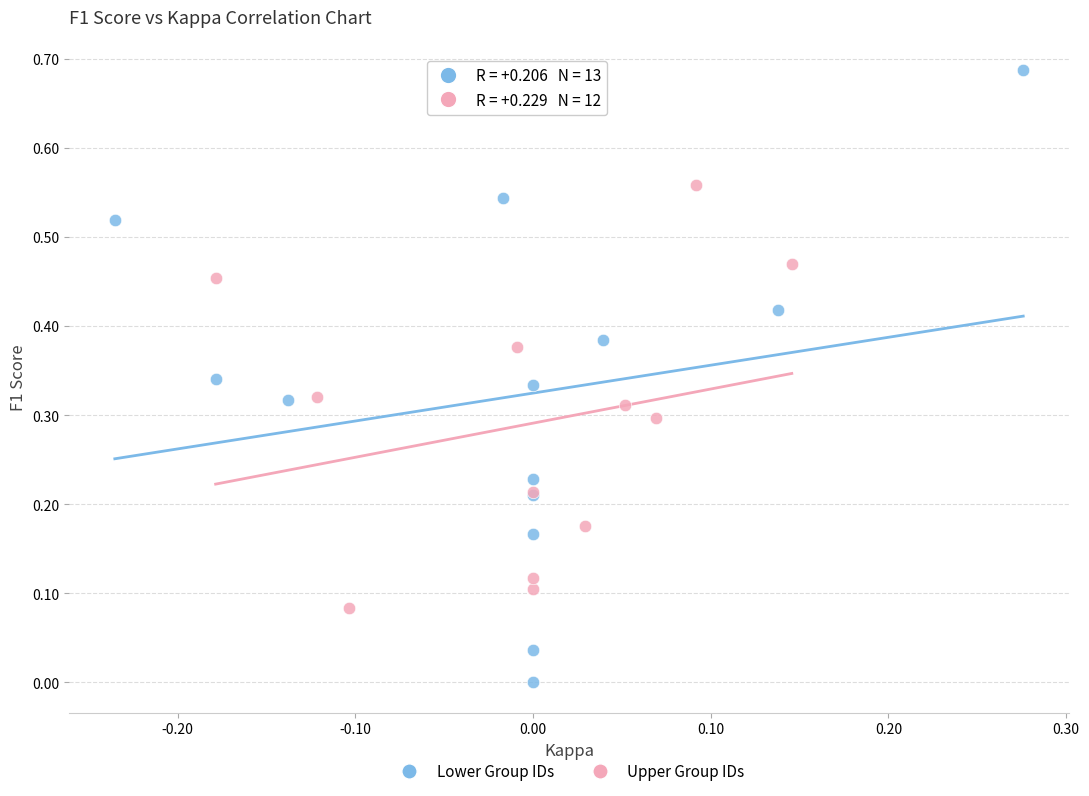

Which series has the widest spread of Y values?

Lower Group IDs